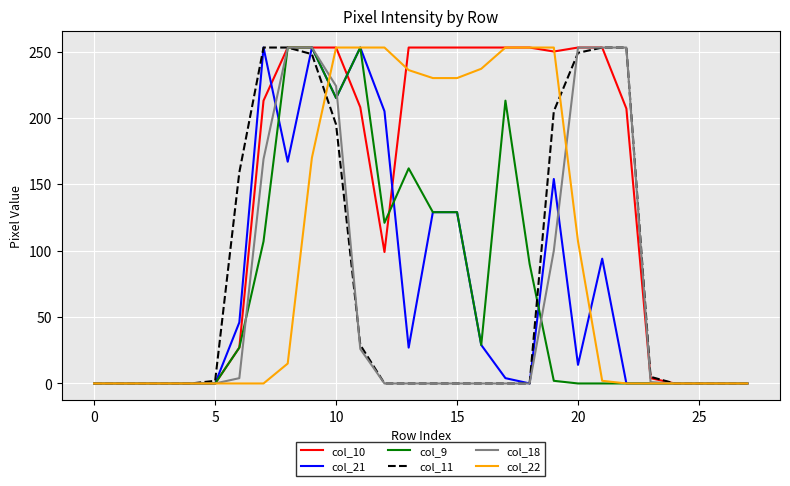

What is the maximum value for col_21?

253